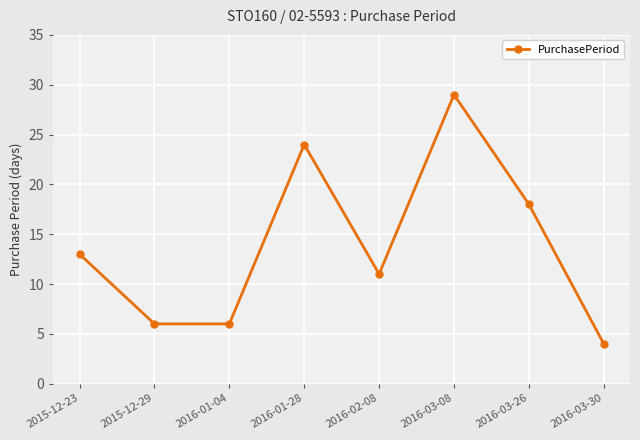

What is the sum of the values at 2015-12-23 and 2016-02-08?

24